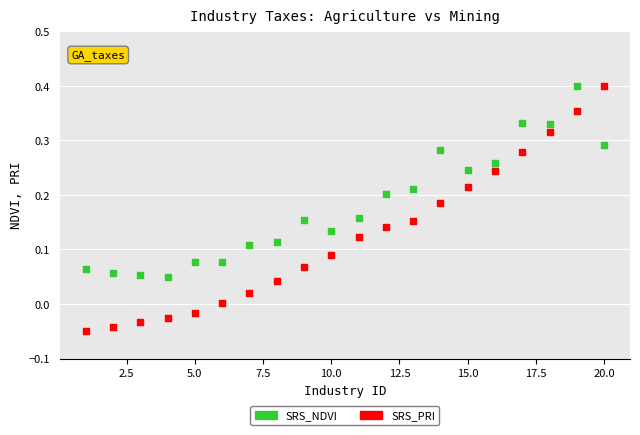

Which series has the widest spread of Y values?

SRS_PRI